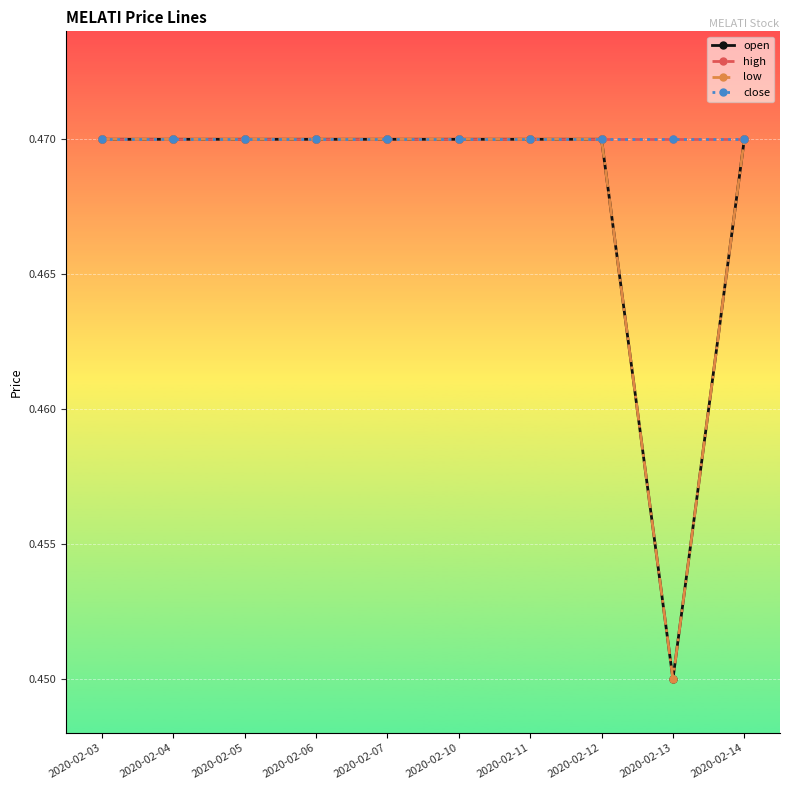

At which category is the sum across all series the highest?

2020-02-03